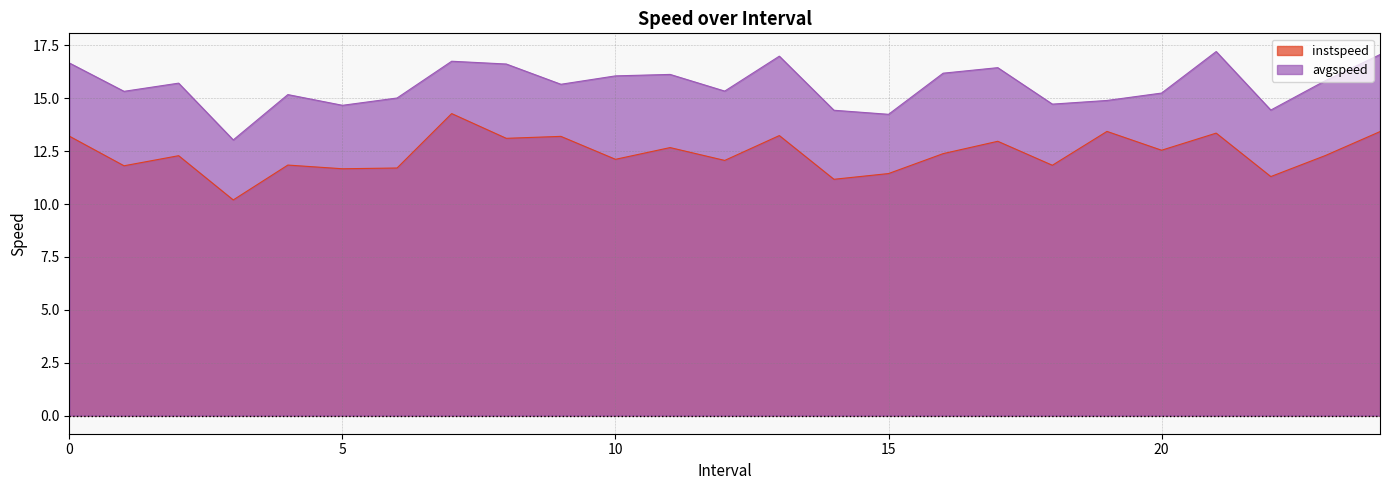

What is the total value across all series at 21.0?

30.6